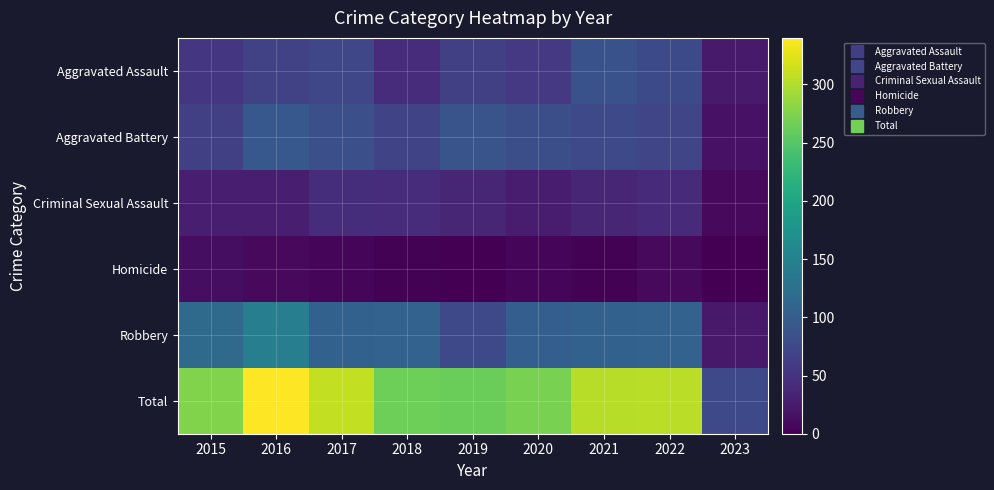

Reading right to left, what are all the values shown in this chart?

Aggravated Assault: 2023=25	2022=77	2021=86	2020=56	2019=65	2018=43	2017=72	2016=66	2015=54
Aggravated Battery: 2023=17	2022=71	2021=75	2020=82	2019=88	2018=70	2017=83	2016=93	2015=64
Criminal Sexual Assault: 2023=9	2022=41	2021=36	2020=26	2019=36	2018=43	2017=44	2016=28	2015=28
Homicide: 2023=1	2022=9	2021=2	2020=6	2019=0	2018=2	2017=5	2016=8	2015=13
Robbery: 2023=23	2022=107	2021=105	2020=102	2019=75	2018=107	2017=105	2016=145	2015=117
Total: 2023=75	2022=305	2021=304	2020=272	2019=264	2018=265	2017=309	2016=340	2015=276